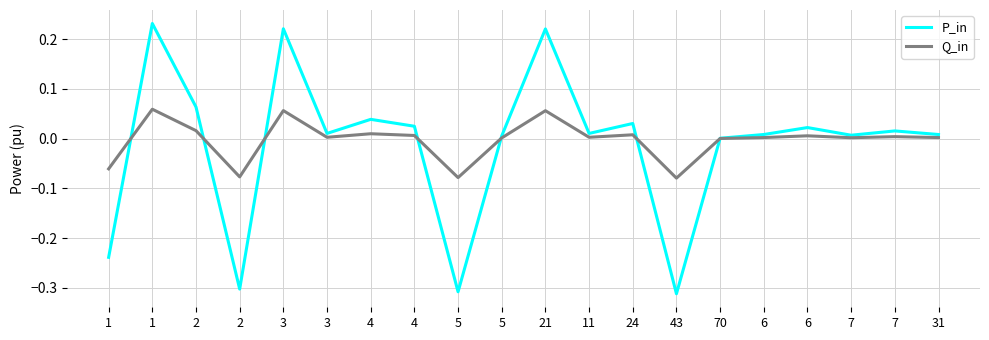

Does the chart display data point markers on the line(s)?

No